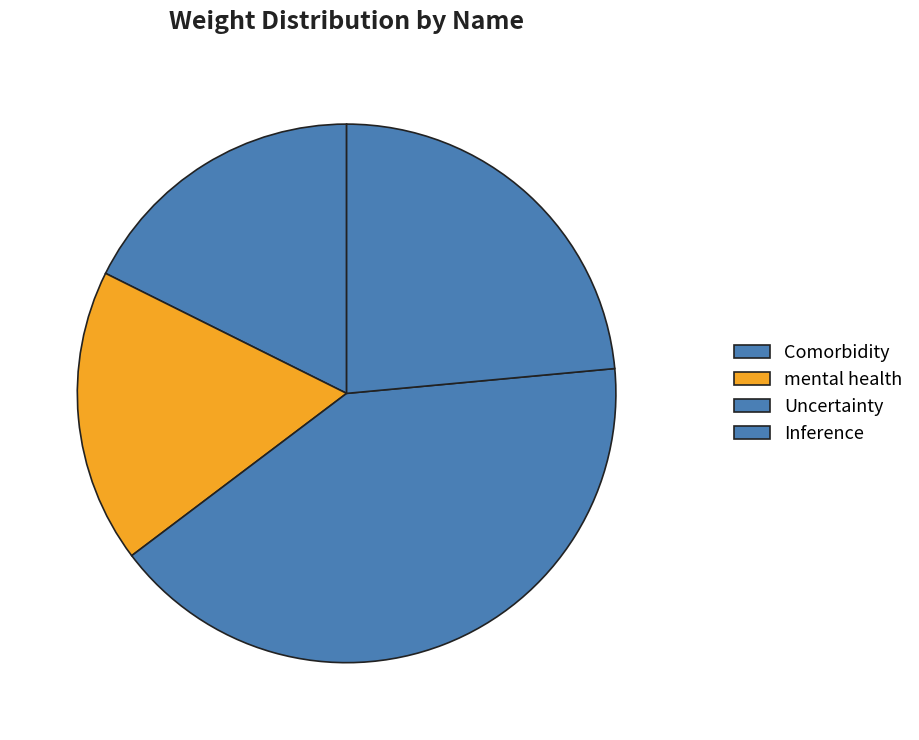

To the nearest percent, what is the combined percentage of mental health and Uncertainty?

59%